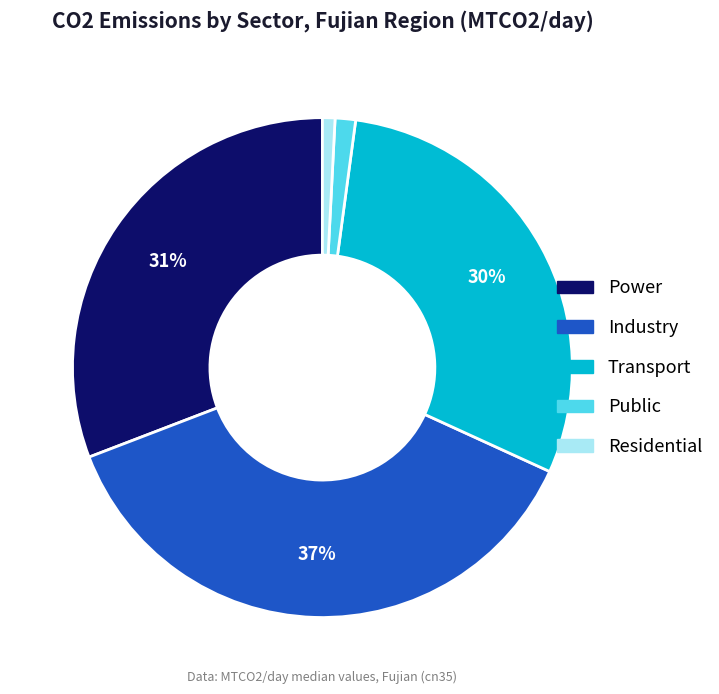

To the nearest percent, what is the average slice percentage?

20%